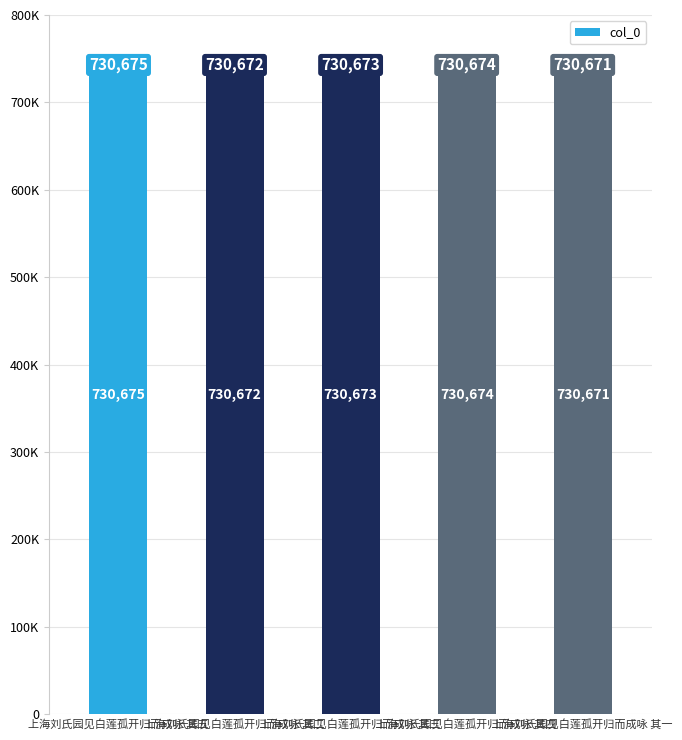

Are the bars horizontal?

No